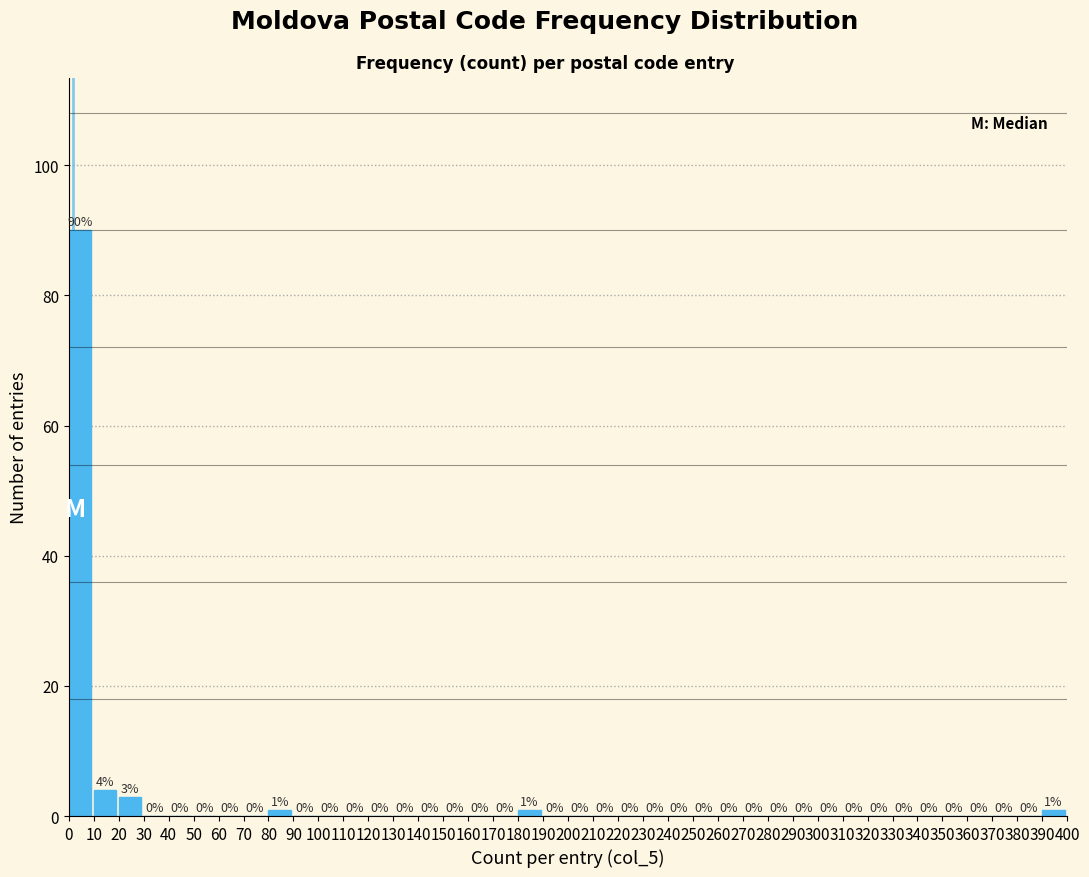

Reading left to right, list every bar in this chart as the range it spans on the x-axis followed by its height.

0 to 10: 90
10 to 20: 4
20 to 30: 3
30 to 40: 0
40 to 50: 0
50 to 60: 0
60 to 70: 0
70 to 80: 0
80 to 90: 1
90 to 100: 0
100 to 110: 0
110 to 120: 0
120 to 130: 0
130 to 140: 0
140 to 150: 0
150 to 160: 0
160 to 170: 0
170 to 180: 0
180 to 190: 1
190 to 200: 0
200 to 210: 0
210 to 220: 0
220 to 230: 0
230 to 240: 0
240 to 250: 0
250 to 260: 0
260 to 270: 0
270 to 280: 0
280 to 290: 0
290 to 300: 0
300 to 310: 0
310 to 320: 0
320 to 330: 0
330 to 340: 0
340 to 350: 0
350 to 360: 0
360 to 370: 0
370 to 380: 0
380 to 390: 0
390 to 400: 1